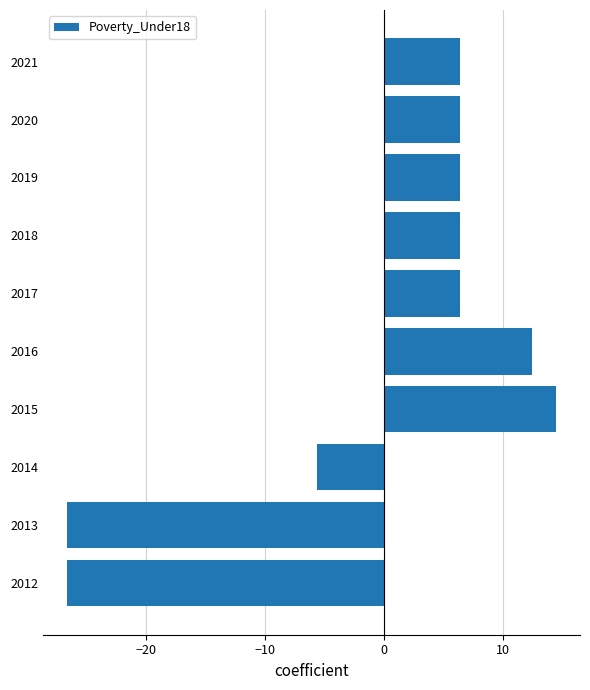

Which has a higher value, 2013 or 2014?

2014